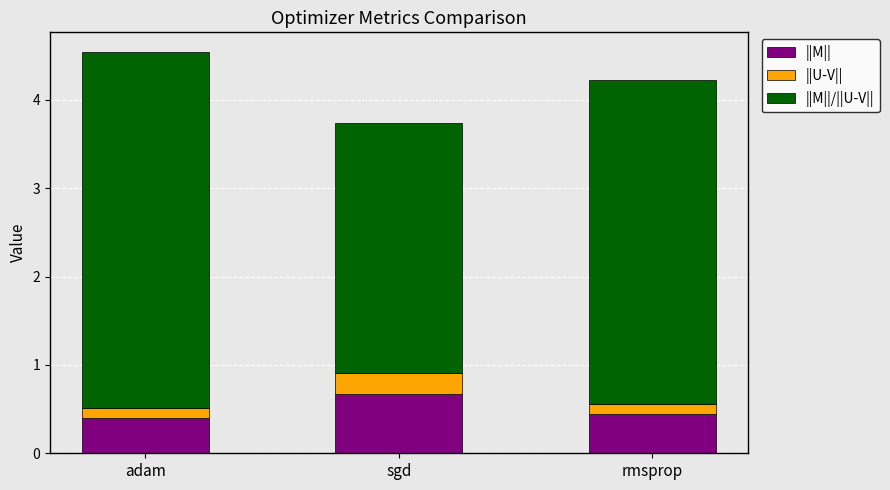

What are all the series names shown in the legend?

||M||, ||U-V||, ||M||/||U-V||